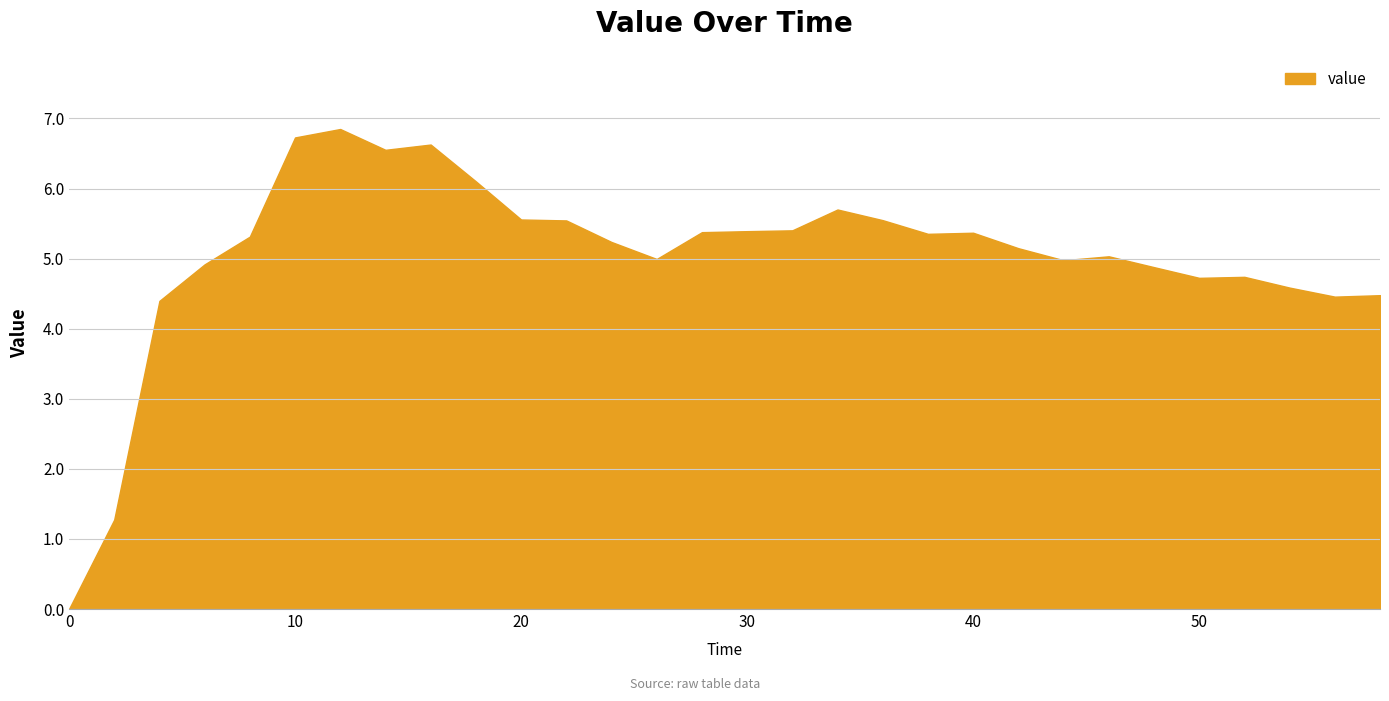

What is the difference between the maximum and minimum values?

6.8